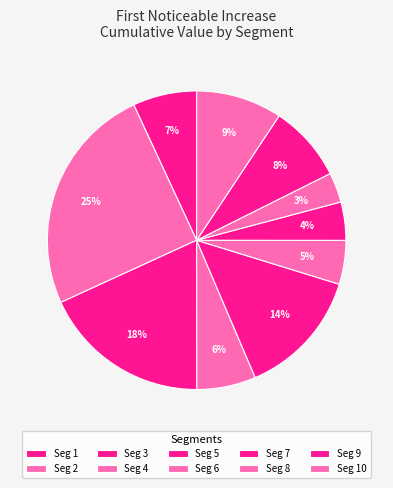

How many segments does this pie chart have?

10